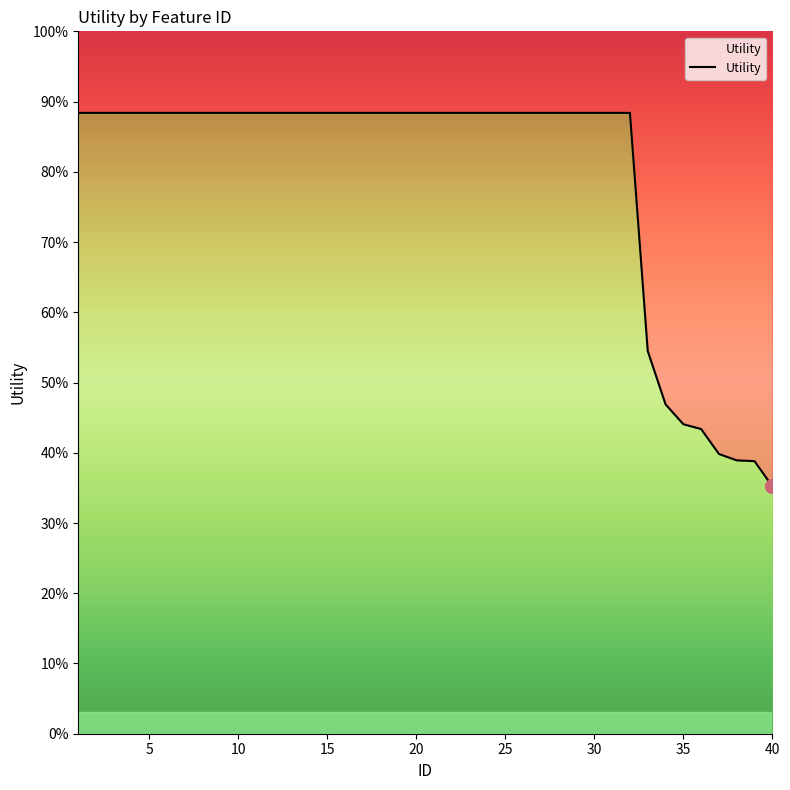

Count the values in the range 1 to 2.

32